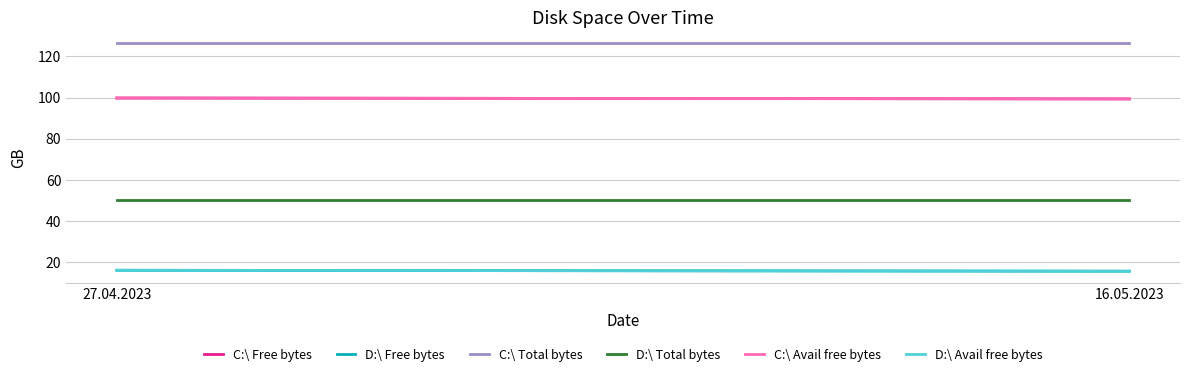

Is the value of C:\ Avail free bytes at 27.04.2023 greater than the value of C:\ Total bytes at 16.05.2023?

No